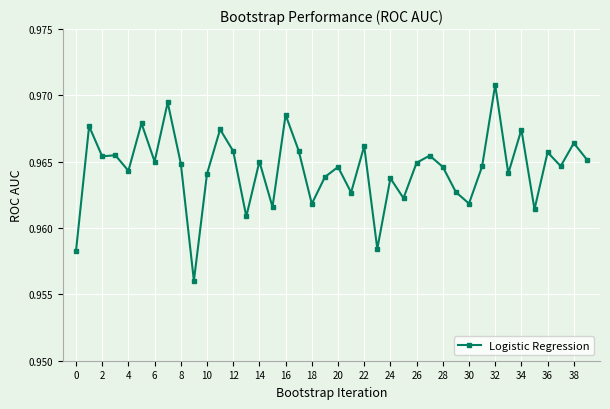

True or false: there are more than 0 points higher than both neighbors.

True